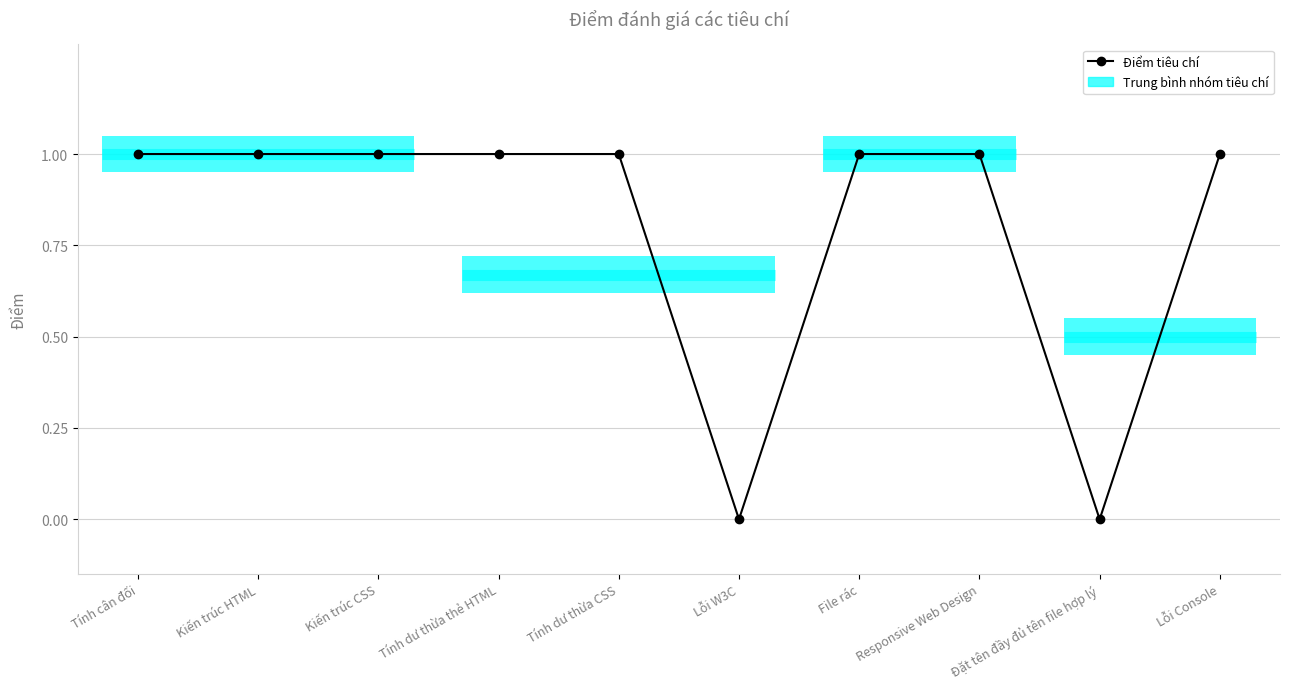

At which category does the data reach its first local valley?

Lỗi W3C